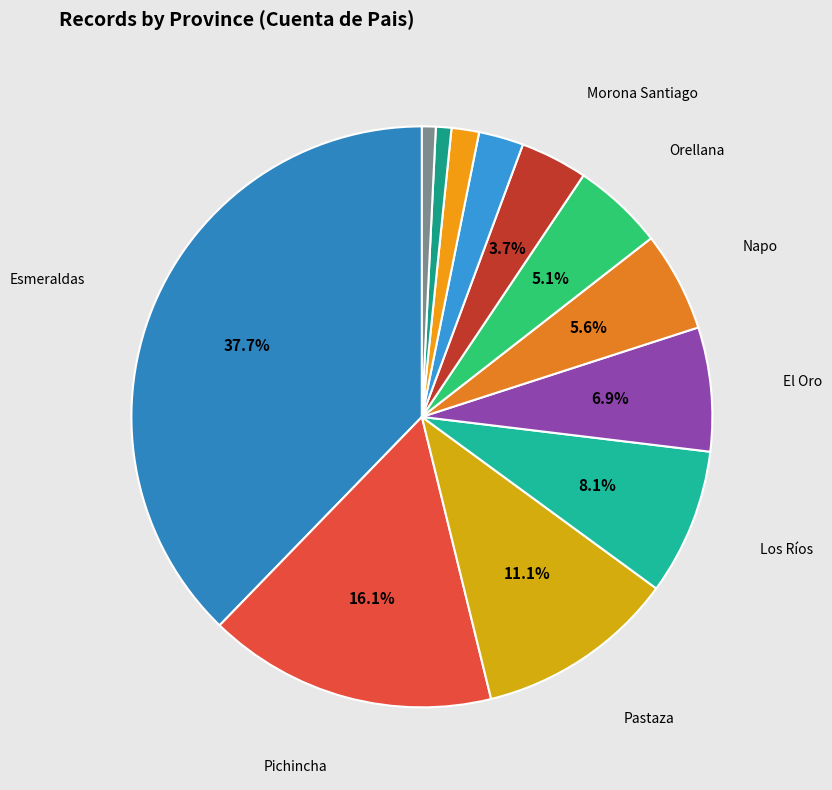

How many segments does this pie chart have?

12